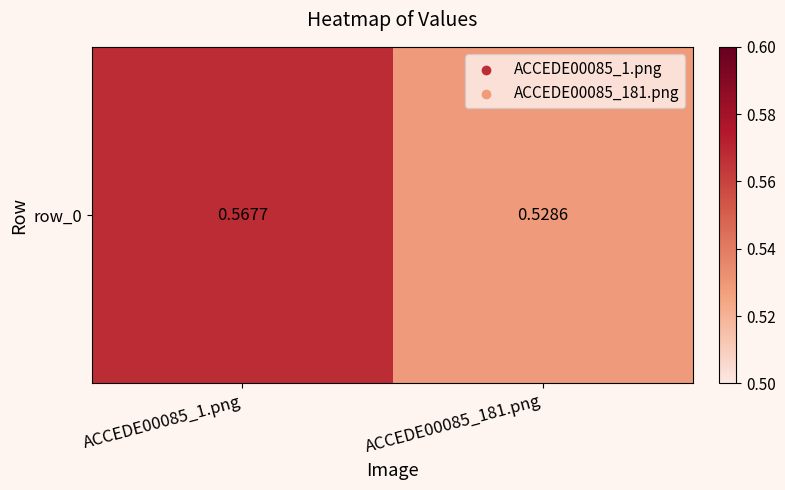

Between ACCEDE00085_181.png and ACCEDE00085_1.png, which is larger?

ACCEDE00085_1.png